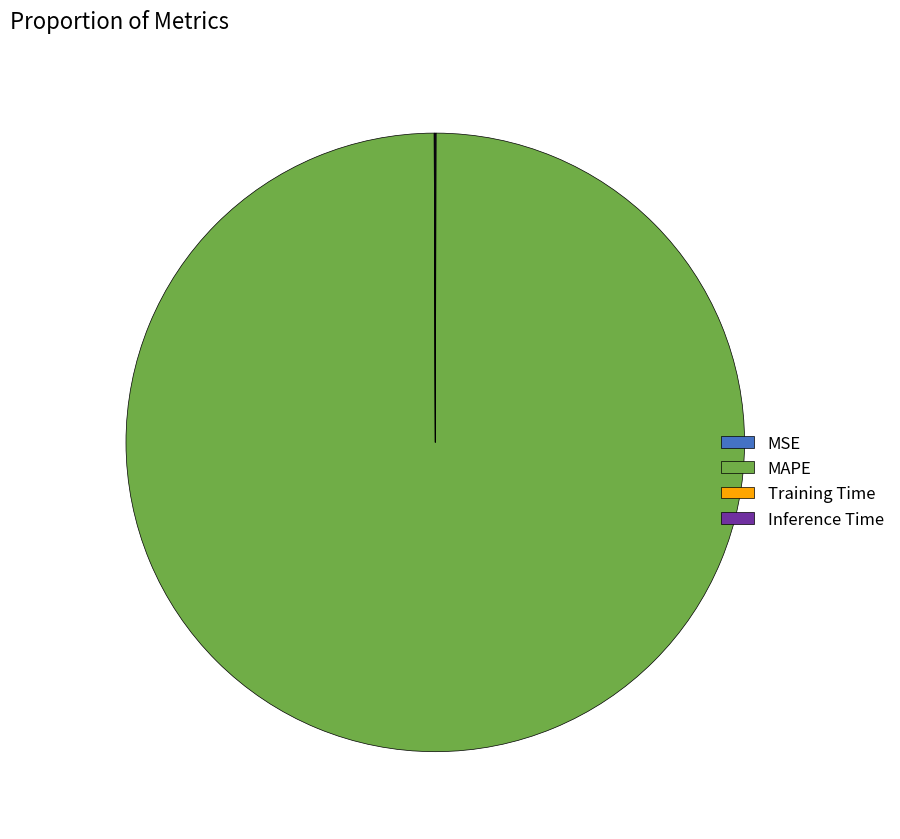

The MAPE slice represents 100% of the pie. True or false?

True